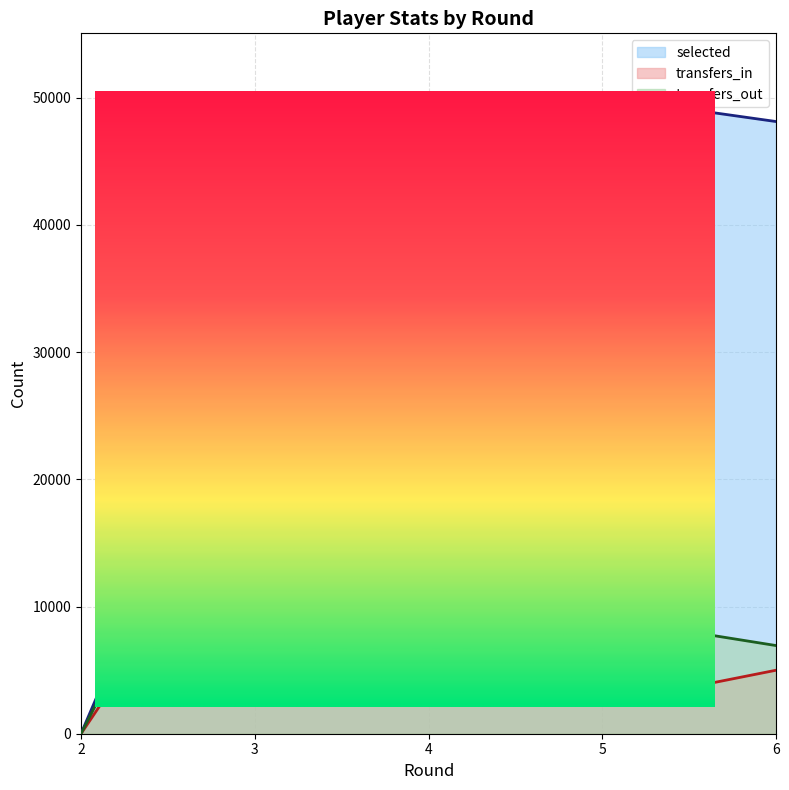

Which series has the widest spread of values?

selected